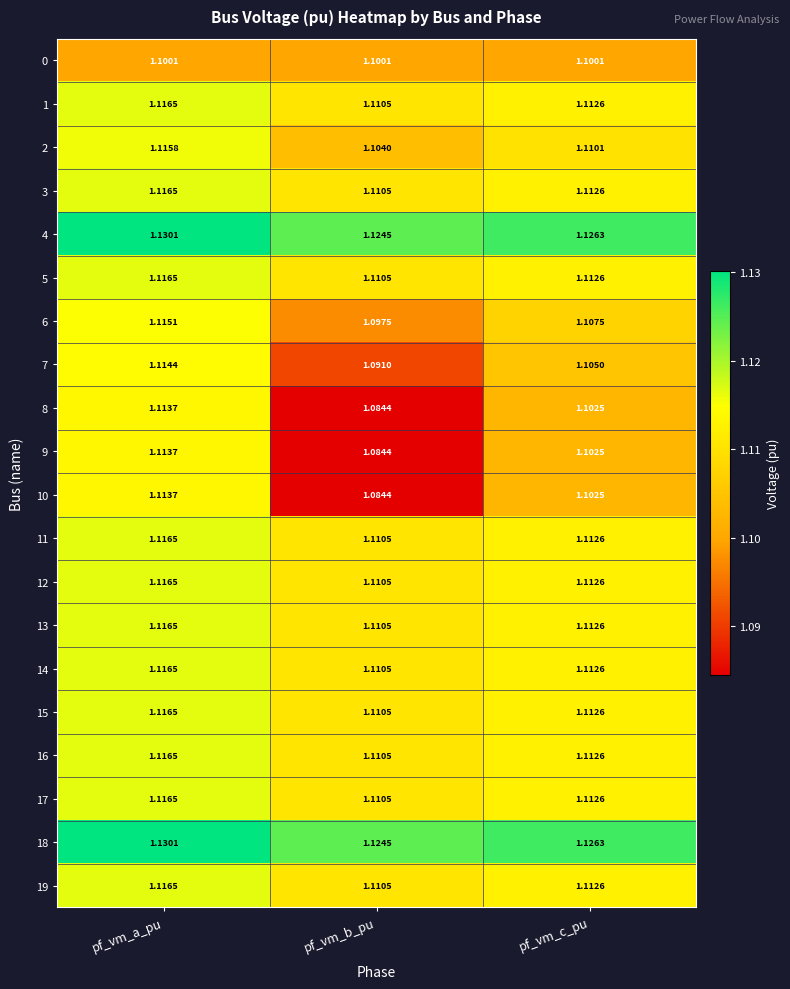

Which label corresponds to the largest value in the chart?

pf_vm_a_pu